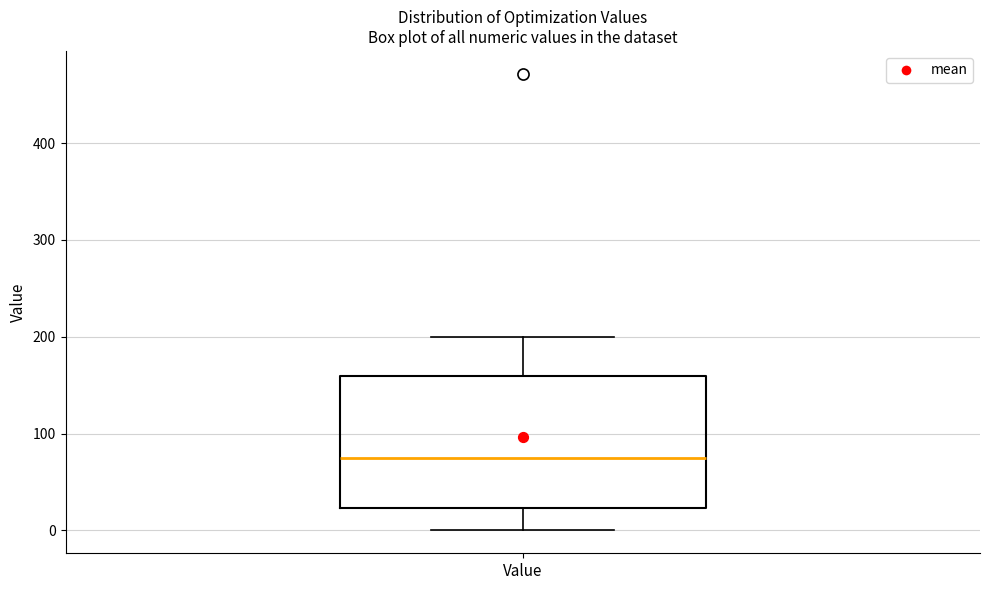

Transcribe this box plot: give where the median line is, the range the box spans, and where the two whiskers end, as read against the y-axis. The values are not printed on the chart, so give them approximately, as read against the axis.

median 80, box 20 to 160, whiskers 0 to 200